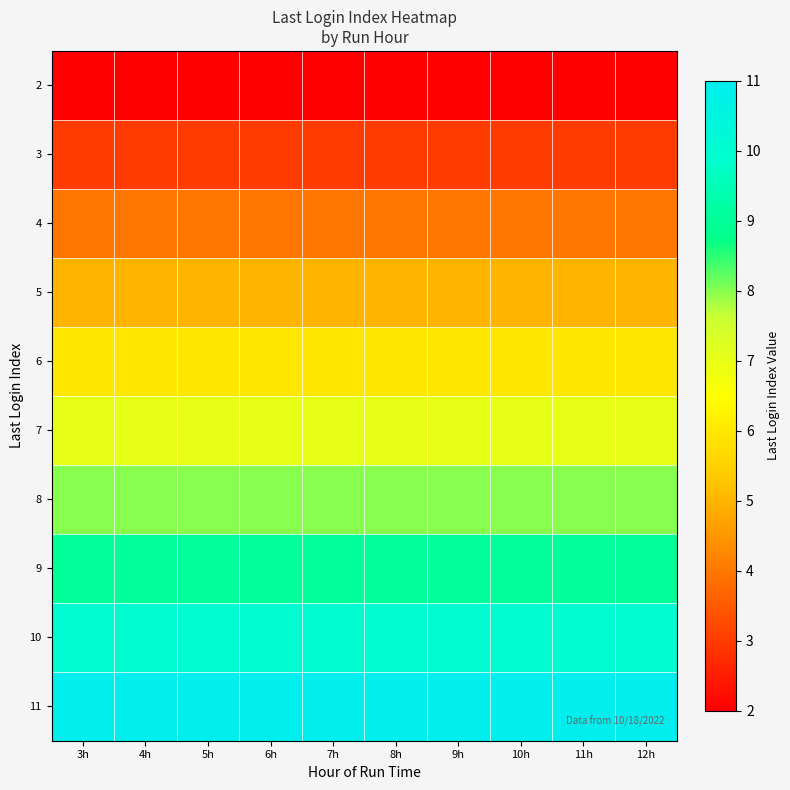

Reading left to right, list all the values displayed in this chart.

2: 3h=2	4h=2	5h=2	6h=2	7h=2	8h=2	9h=2	10h=2	11h=2	12h=2
3: 3h=3	4h=3	5h=3	6h=3	7h=3	8h=3	9h=3	10h=3	11h=3	12h=3
4: 3h=4	4h=4	5h=4	6h=4	7h=4	8h=4	9h=4	10h=4	11h=4	12h=4
5: 3h=5	4h=5	5h=5	6h=5	7h=5	8h=5	9h=5	10h=5	11h=5	12h=5
6: 3h=6	4h=6	5h=6	6h=6	7h=6	8h=6	9h=6	10h=6	11h=6	12h=6
7: 3h=7	4h=7	5h=7	6h=7	7h=7	8h=7	9h=7	10h=7	11h=7	12h=7
8: 3h=8	4h=8	5h=8	6h=8	7h=8	8h=8	9h=8	10h=8	11h=8	12h=8
9: 3h=9	4h=9	5h=9	6h=9	7h=9	8h=9	9h=9	10h=9	11h=9	12h=9
10: 3h=10	4h=10	5h=10	6h=10	7h=10	8h=10	9h=10	10h=10	11h=10	12h=10
11: 3h=11	4h=11	5h=11	6h=11	7h=11	8h=11	9h=11	10h=11	11h=11	12h=11